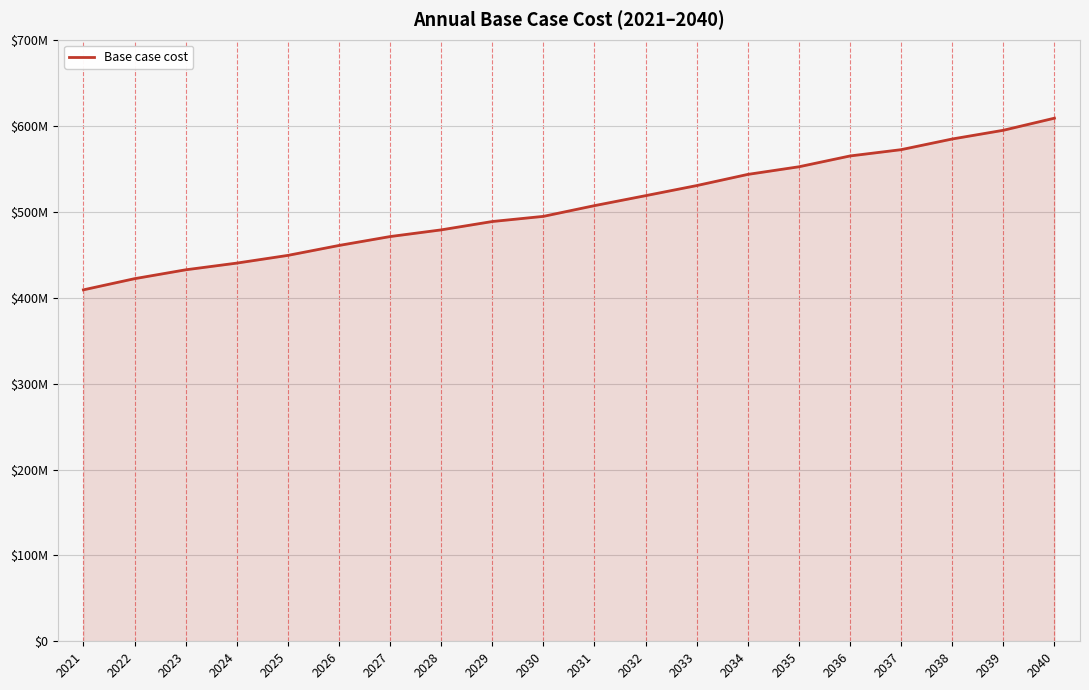

True or false: the data shows 440531732.3 at 2024.

True